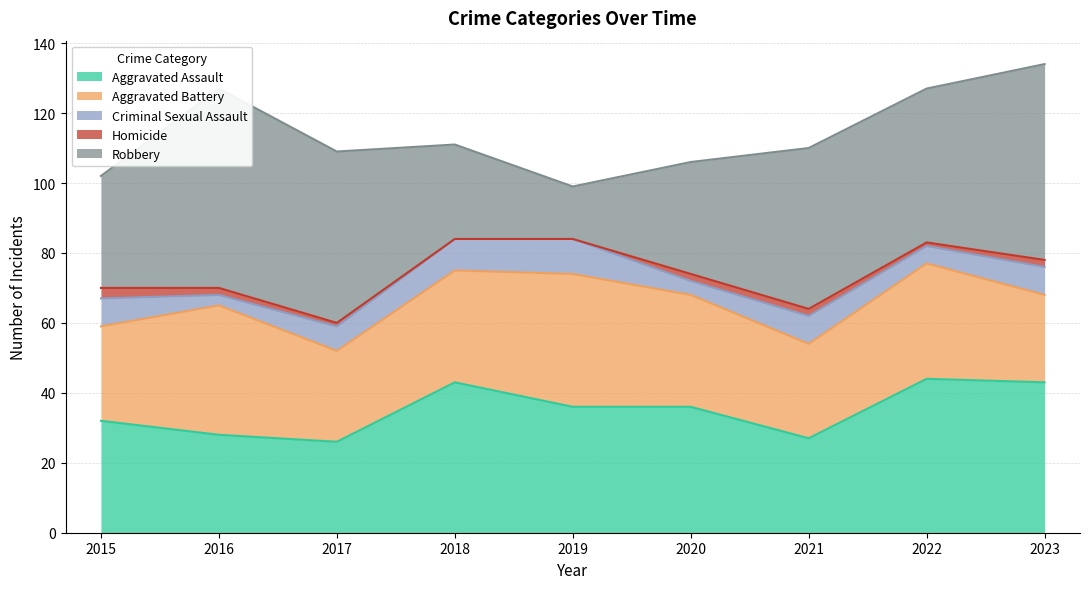

What is the sum of all Criminal Sexual Assault values?

62